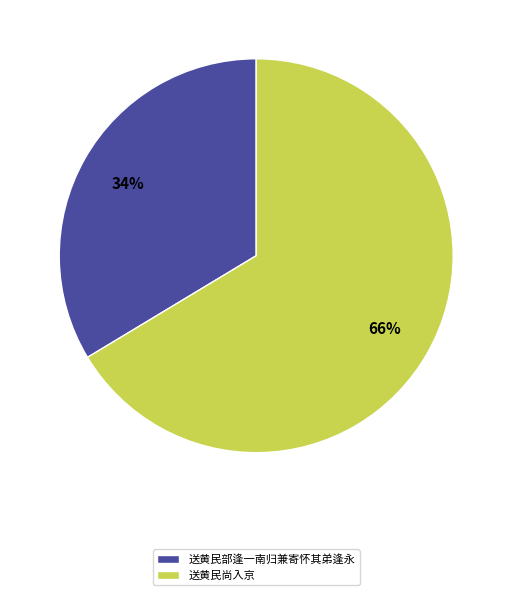

True or false: 送黄民部逢一南归兼寄怀其弟逢永 accounts for 34% of the total.

True